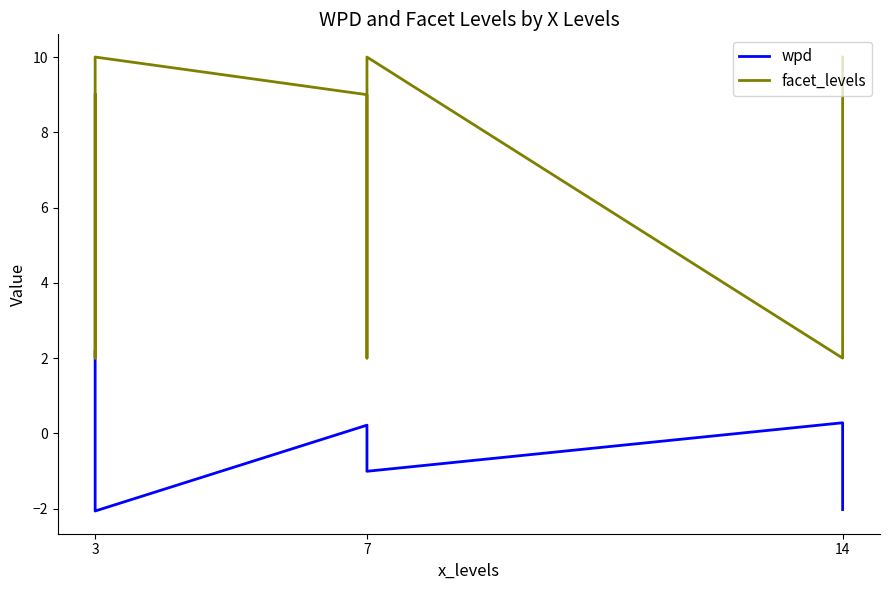

What is the sum of all wpd values?

-3.4